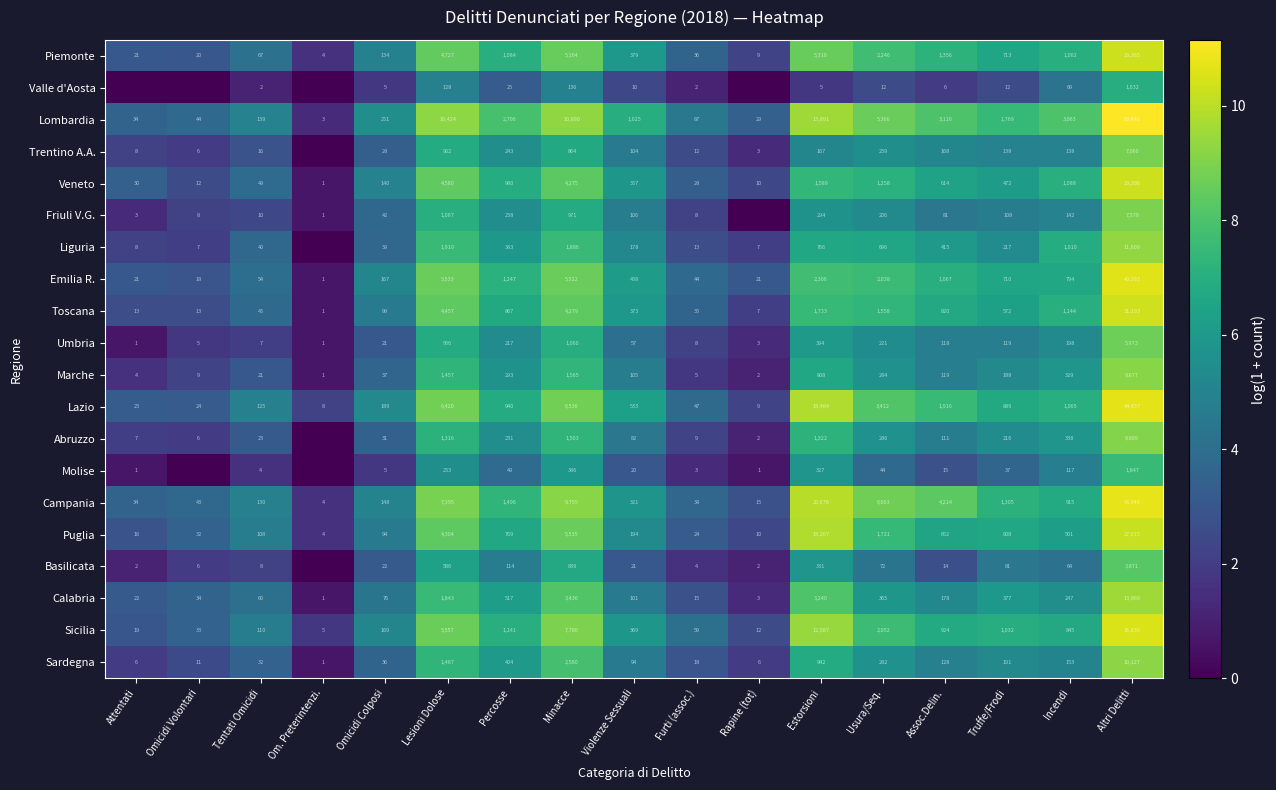

What is the difference between the highest and lowest values at Truffe/Frodi?

1757